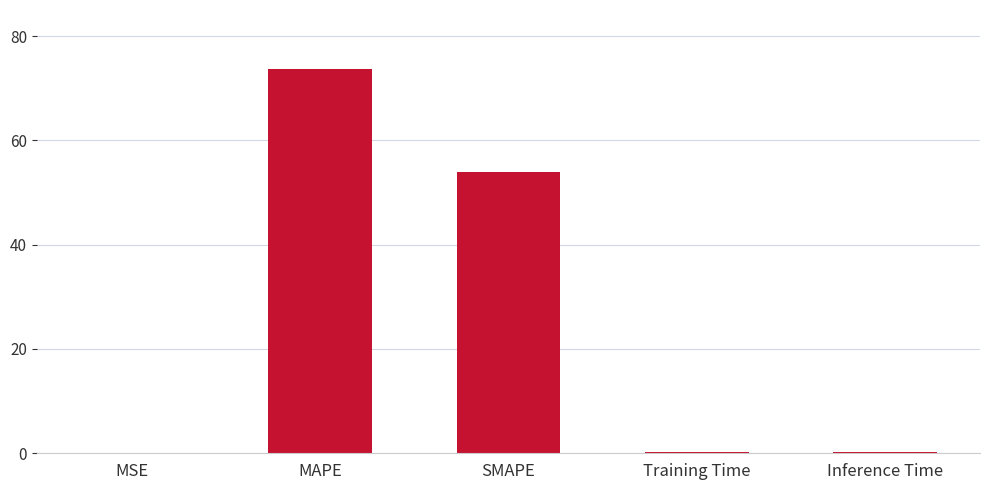

What is the maximum value shown in the chart?

73.8